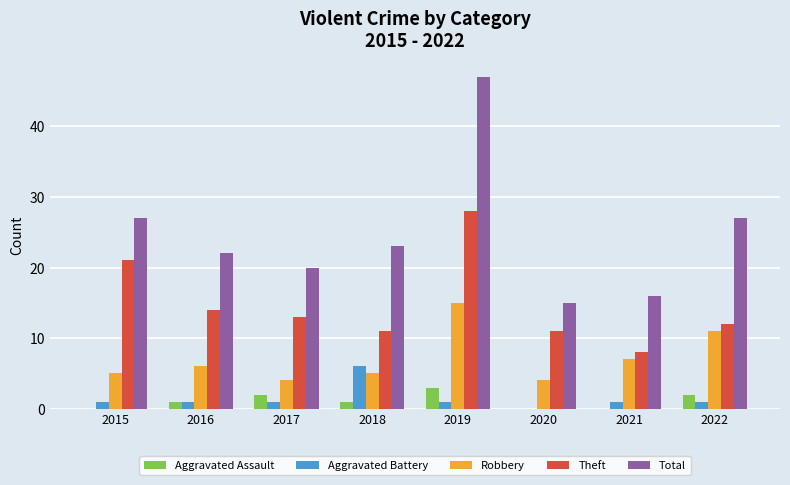

Where is Theft nearest to the value 18?

2015